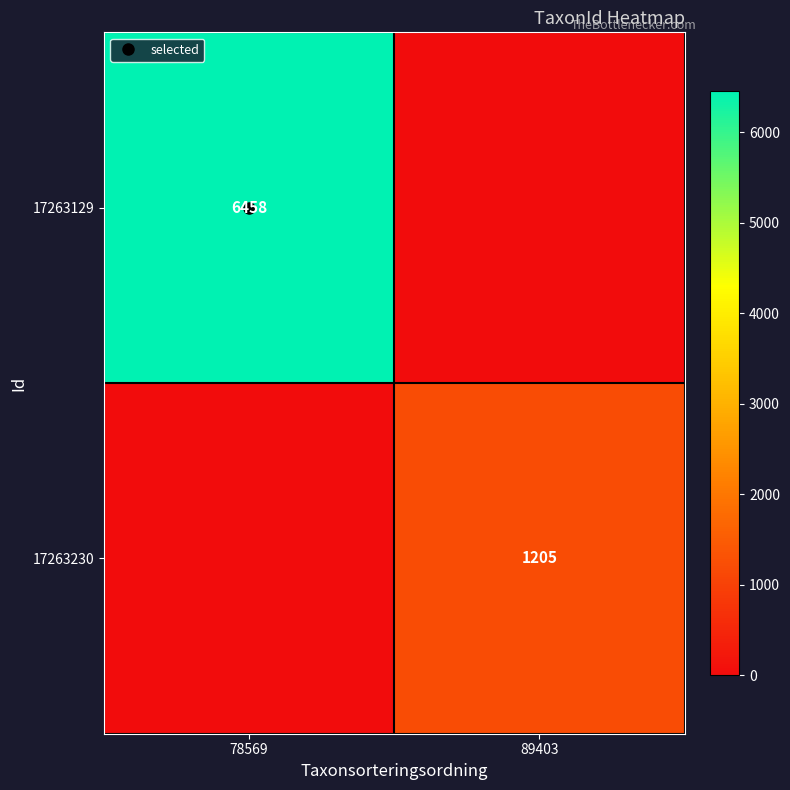

Rank the series at 89403 from lowest to highest value.

17263129, 17263230